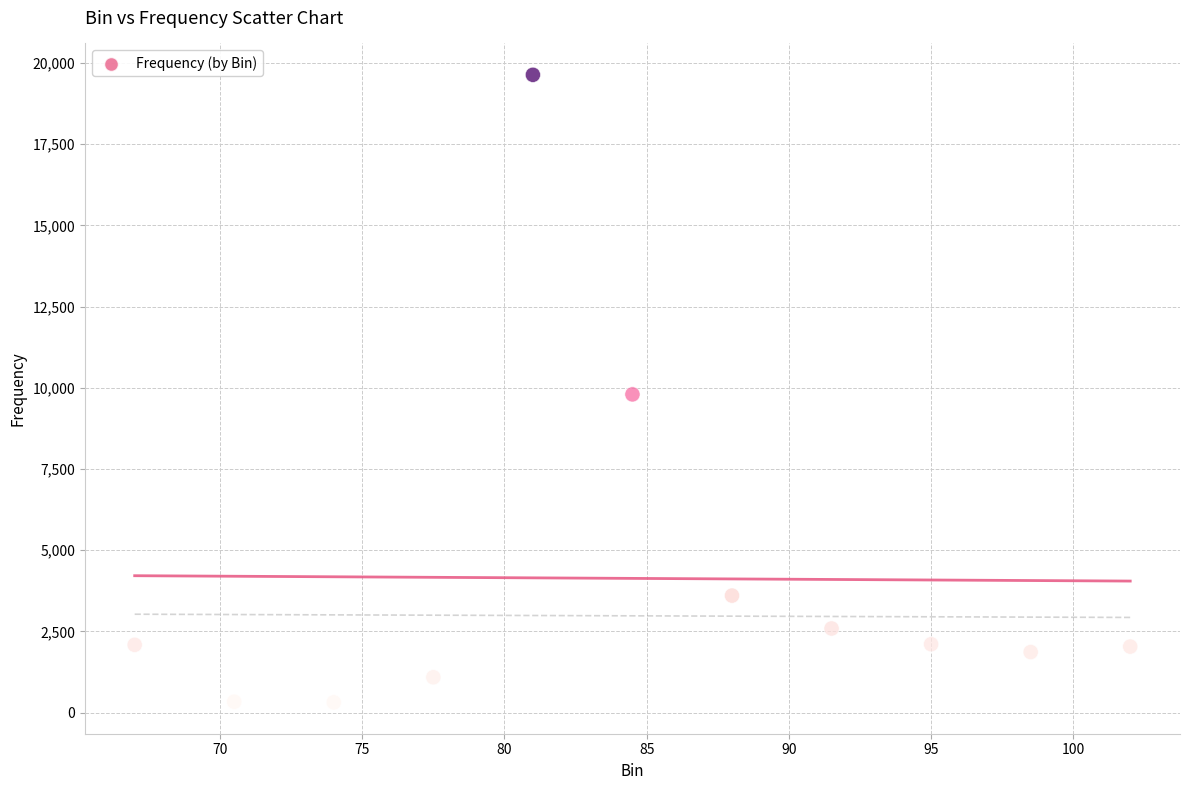

What is the range of Y values (max minus min)?

19321